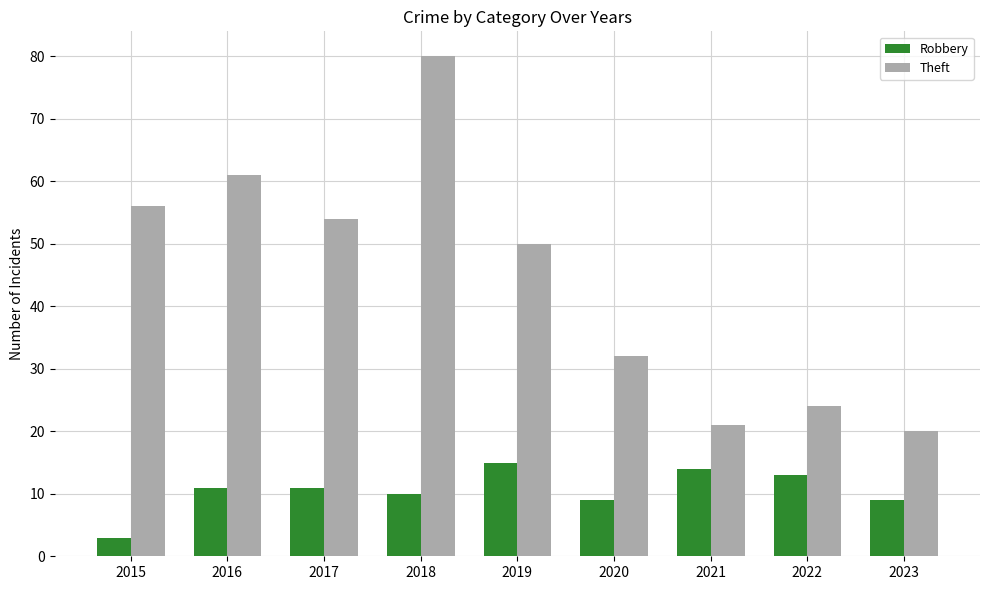

Reading left to right, extract all data points from this chart.

Robbery: 2015=3	2016=11	2017=11	2018=10	2019=15	2020=9	2021=14	2022=13	2023=9
Theft: 2015=56	2016=61	2017=54	2018=80	2019=50	2020=32	2021=21	2022=24	2023=20